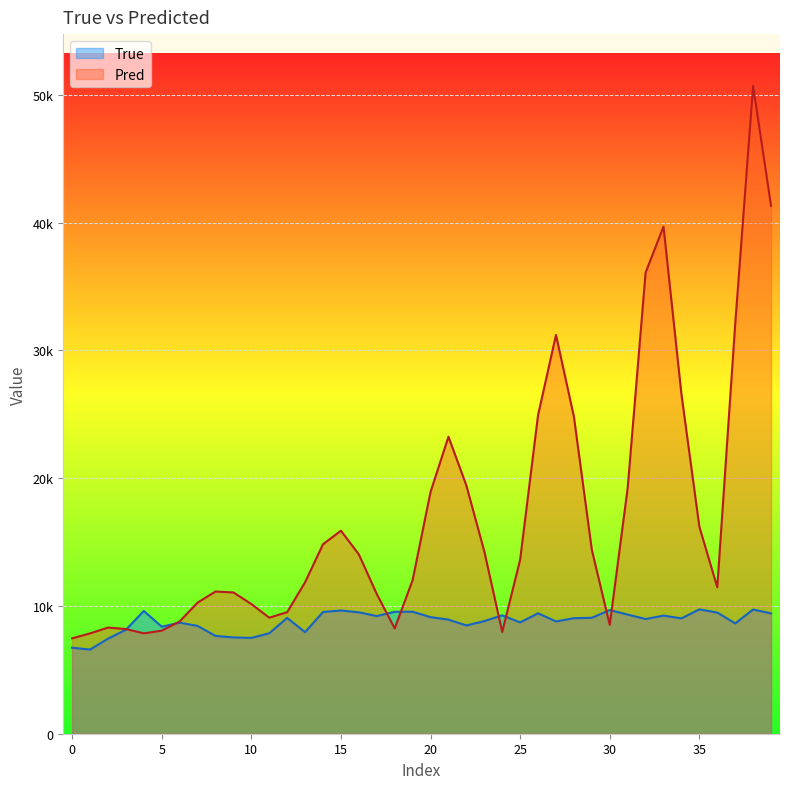

What are all the series names shown in the legend?

True, Pred